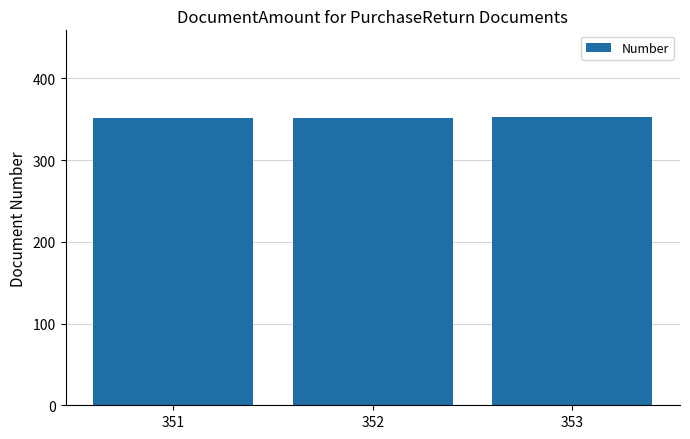

What is the ratio of the value at 353 to the value at 351?

1.0